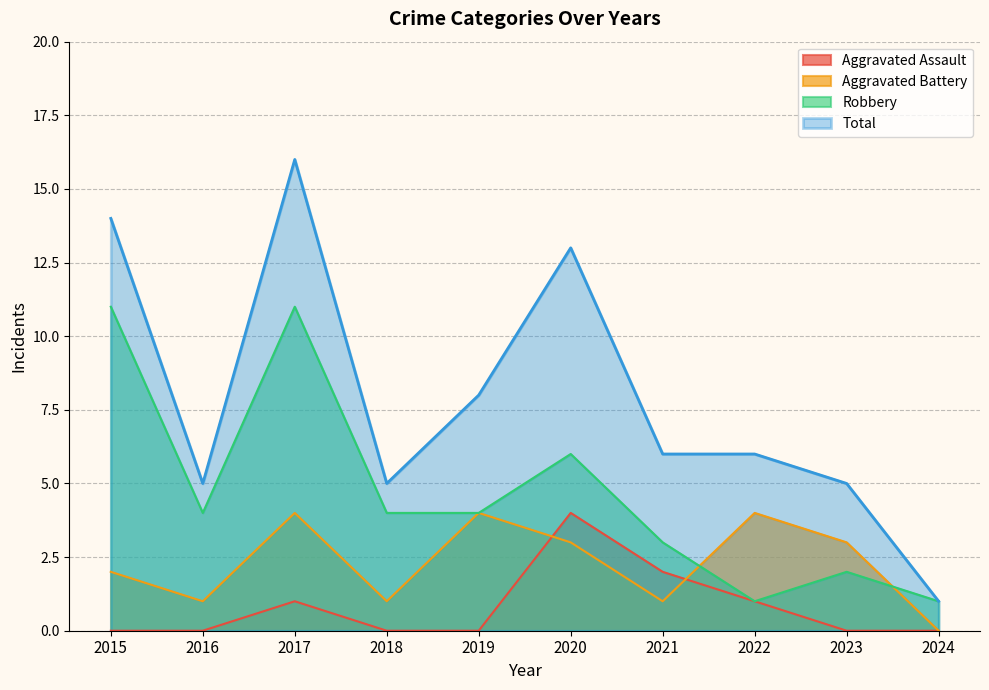

Is the value of Aggravated Assault at 2024 greater than the value of Total at 2023?

No